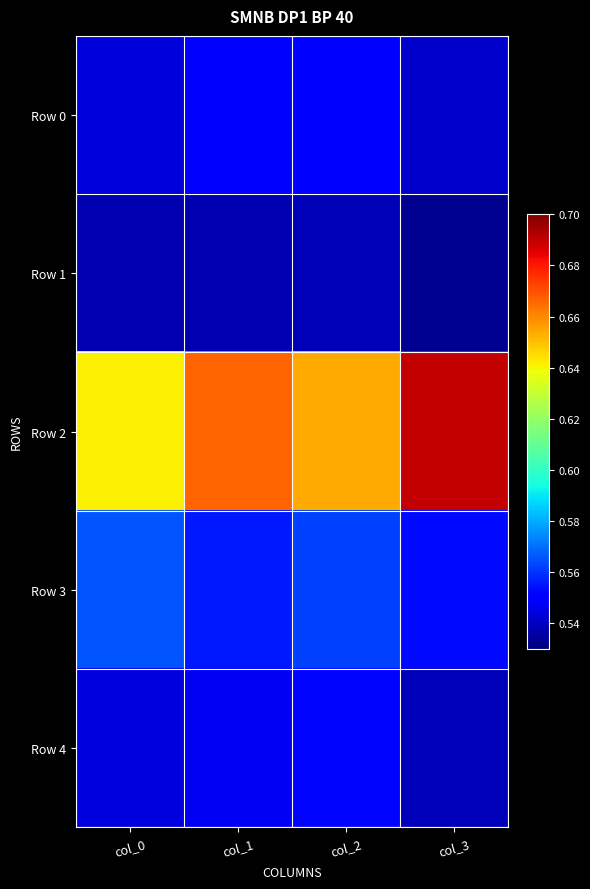

Which category has the lowest value across all series?

col_3